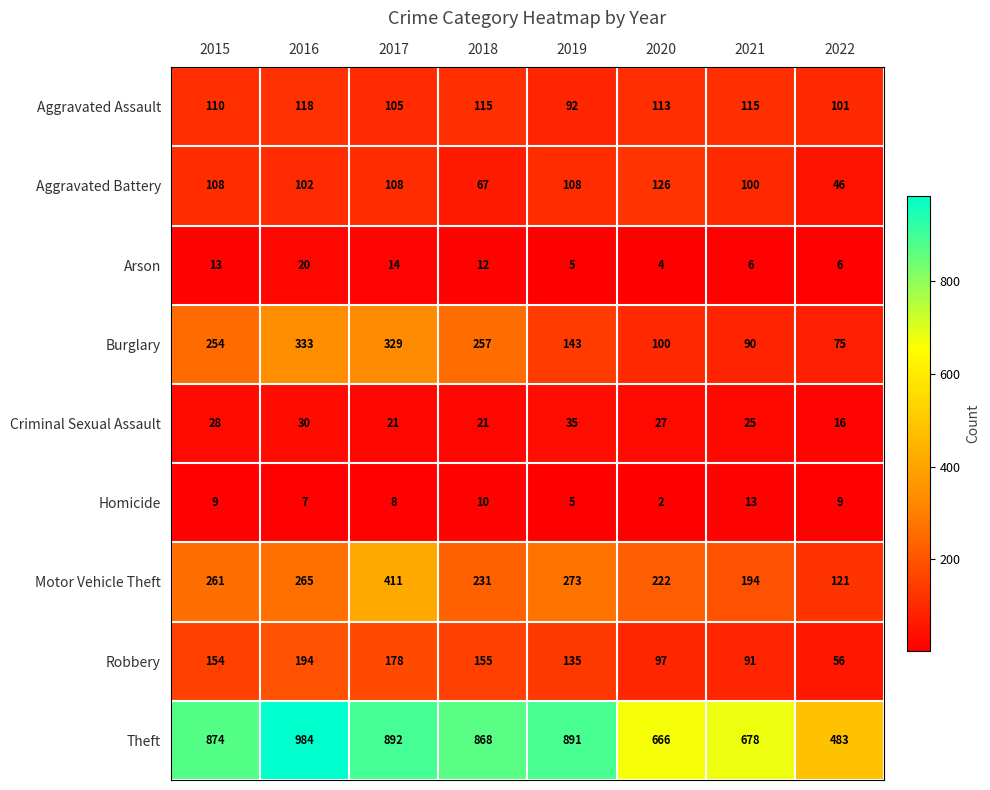

At which category is the sum across all series the highest?

2017